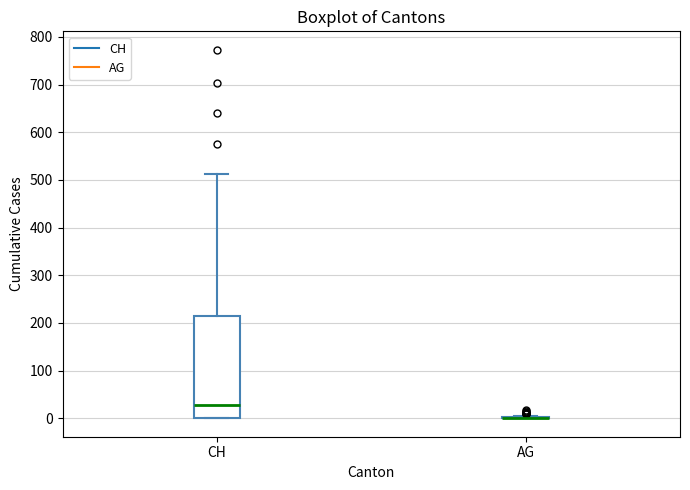

Reading left to right, transcribe this box plot: for each box, give where its median line is, the range the box spans, and where its two whiskers end, as read against the y-axis. The values are not printed on the chart, so give them approximately, as read against the axis.

CH: median 30, box 0 to 210, whiskers 0 to 510
AG: box collapsed to a line at 0, whiskers 0 to 10